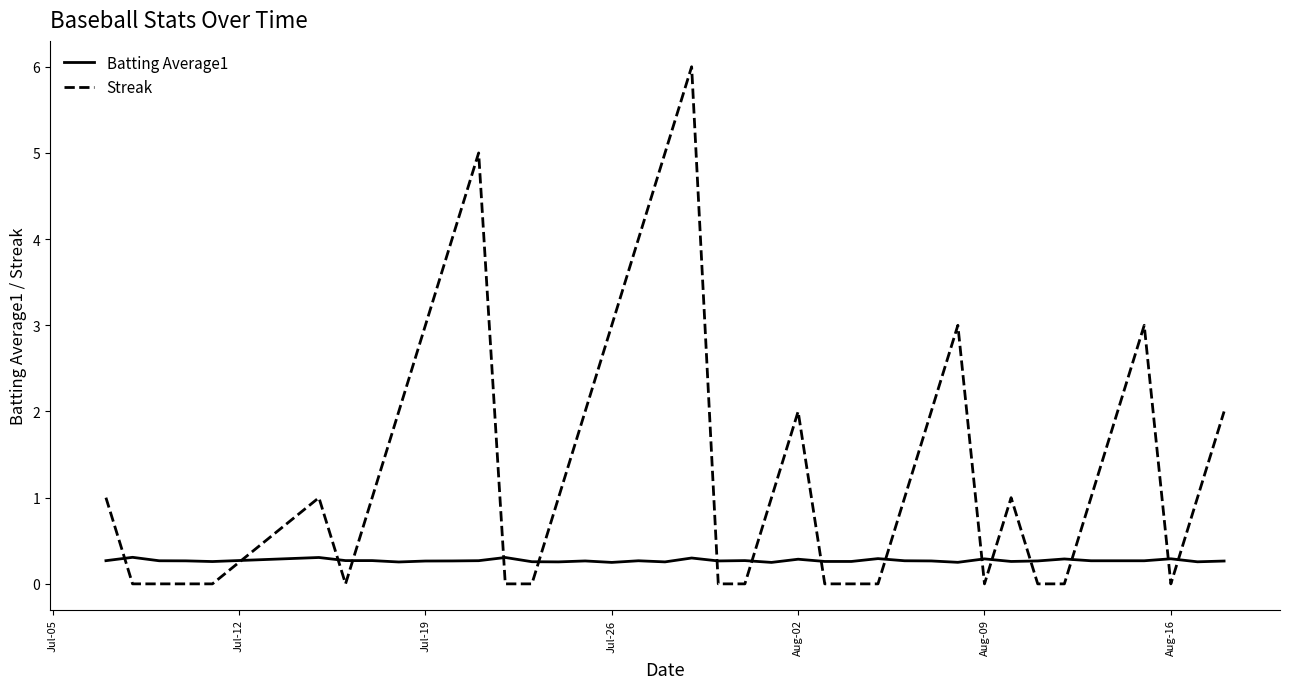

How many lines are shown in the chart?

2